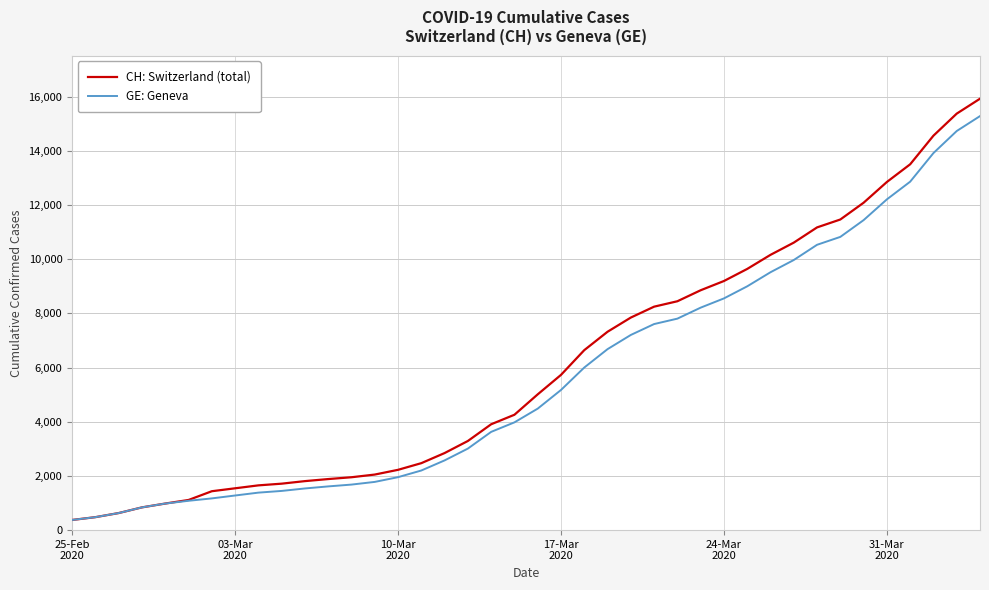

What is the minimum value for CH: Switzerland (total)?

375